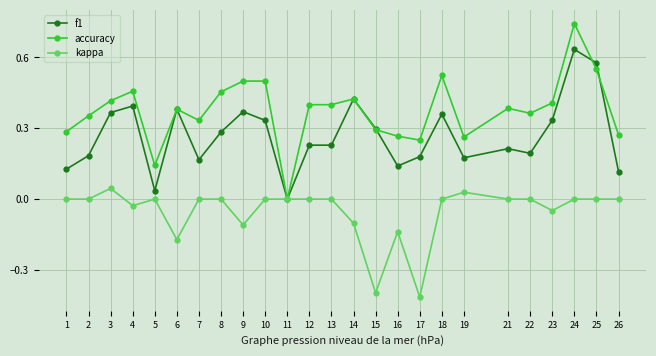

At which label does kappa reach its minimum?

17